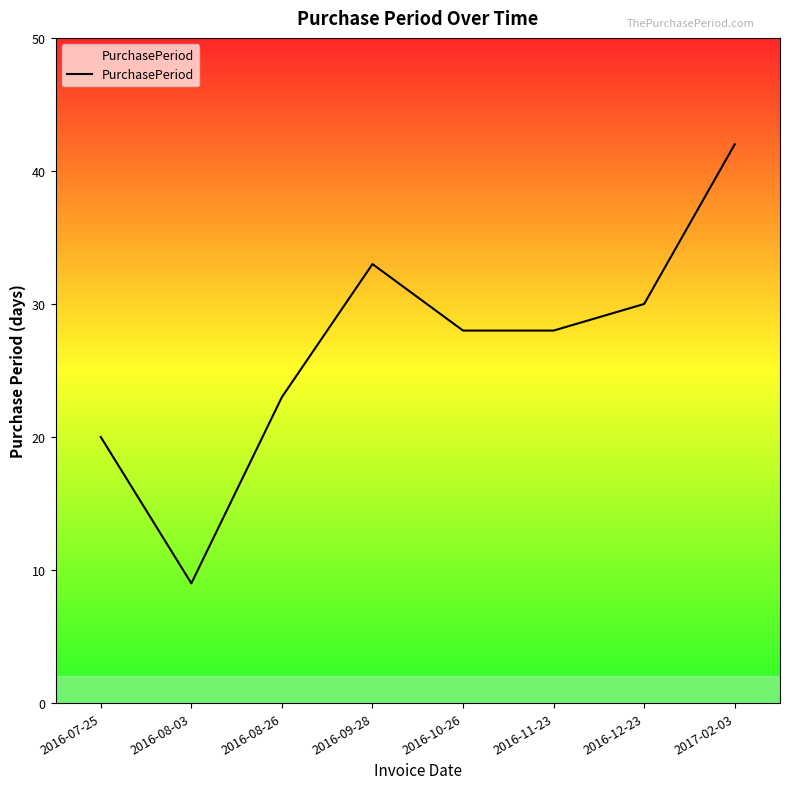

What is the difference between the values at 2016-11-23 and 2016-08-03?

19